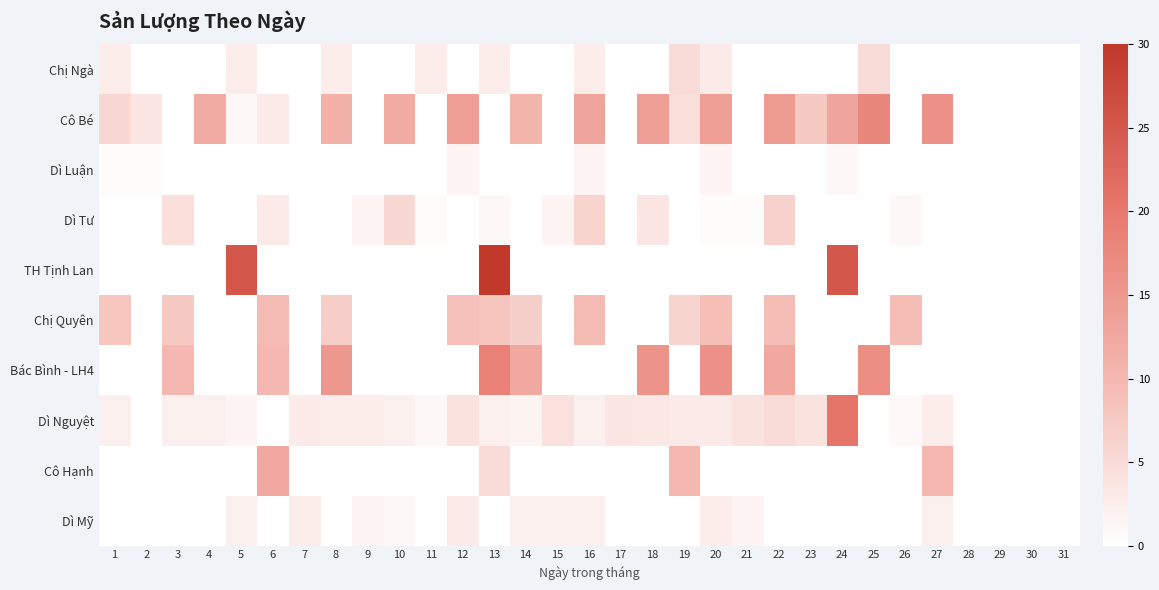

Count the number of categories in the chart.

31